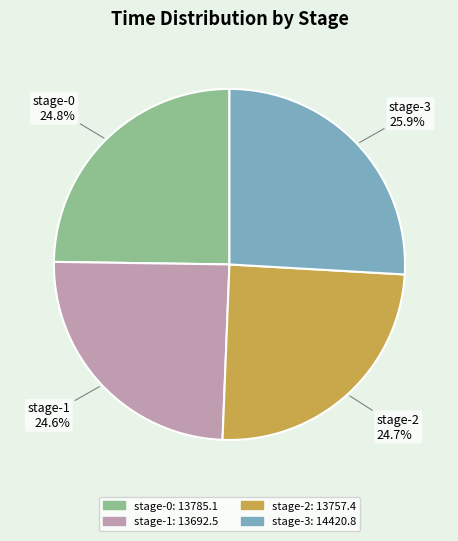

How many slices are in this pie chart?

4